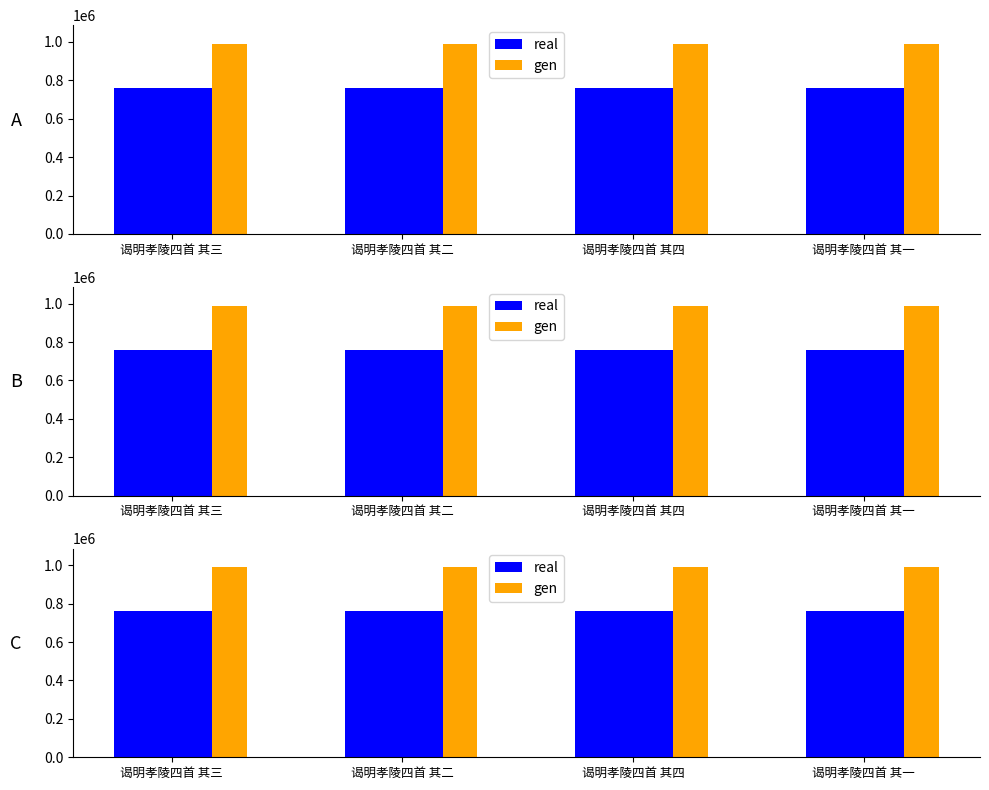

What is the label of the 3rd bar from the left?

谒明孝陵四首 其四